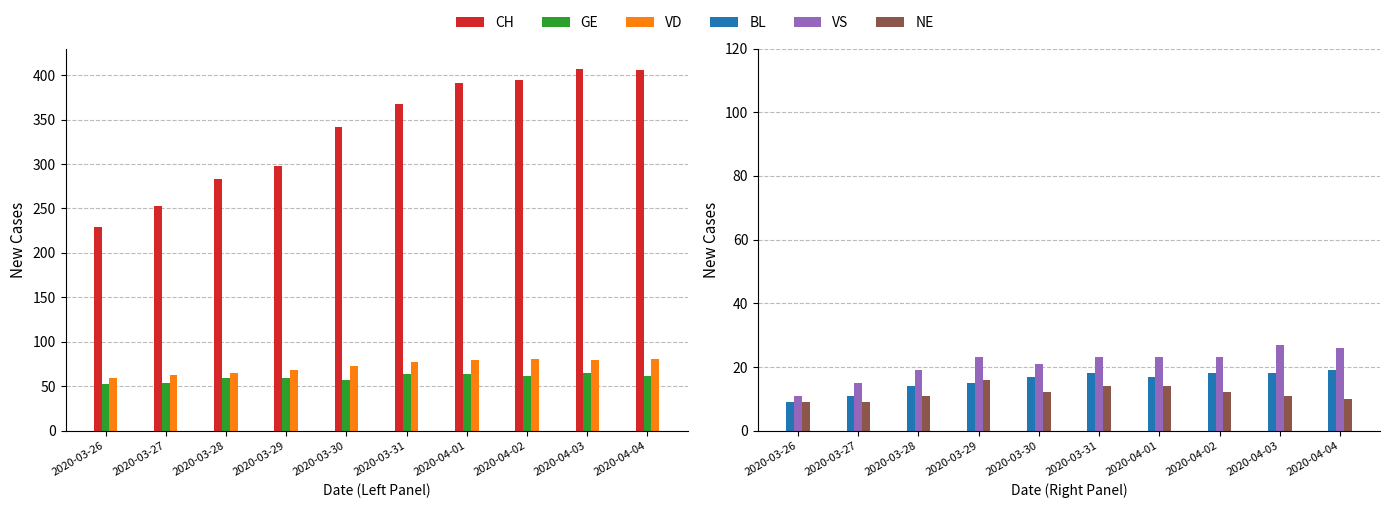

What is the difference between the maximum and minimum values in the BL series?

10